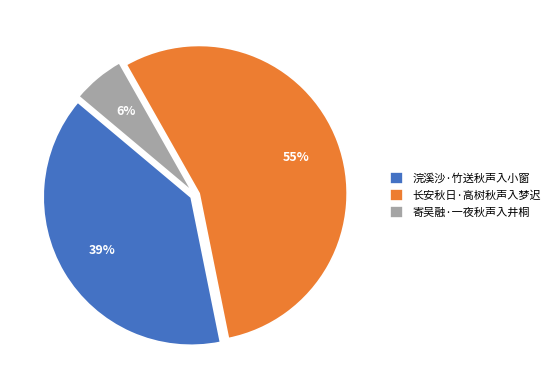

Does 长安秋日·高树秋声入梦迟 account for over 50% of the chart?

Yes